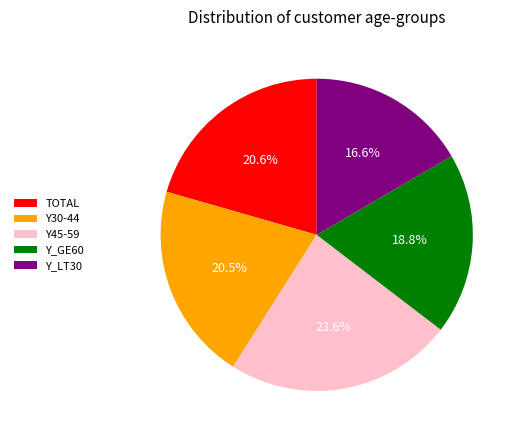

Combined, do Y45-59 and Y_GE60 account for over 50%?

No